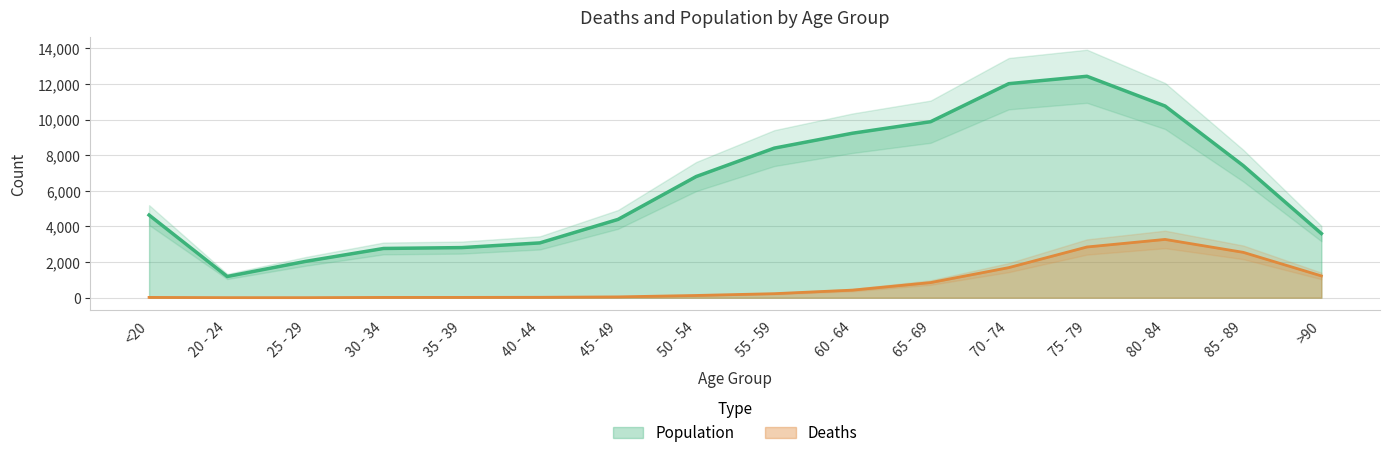

Which series changed the most between 75 - 79 and 85 - 89?

Population